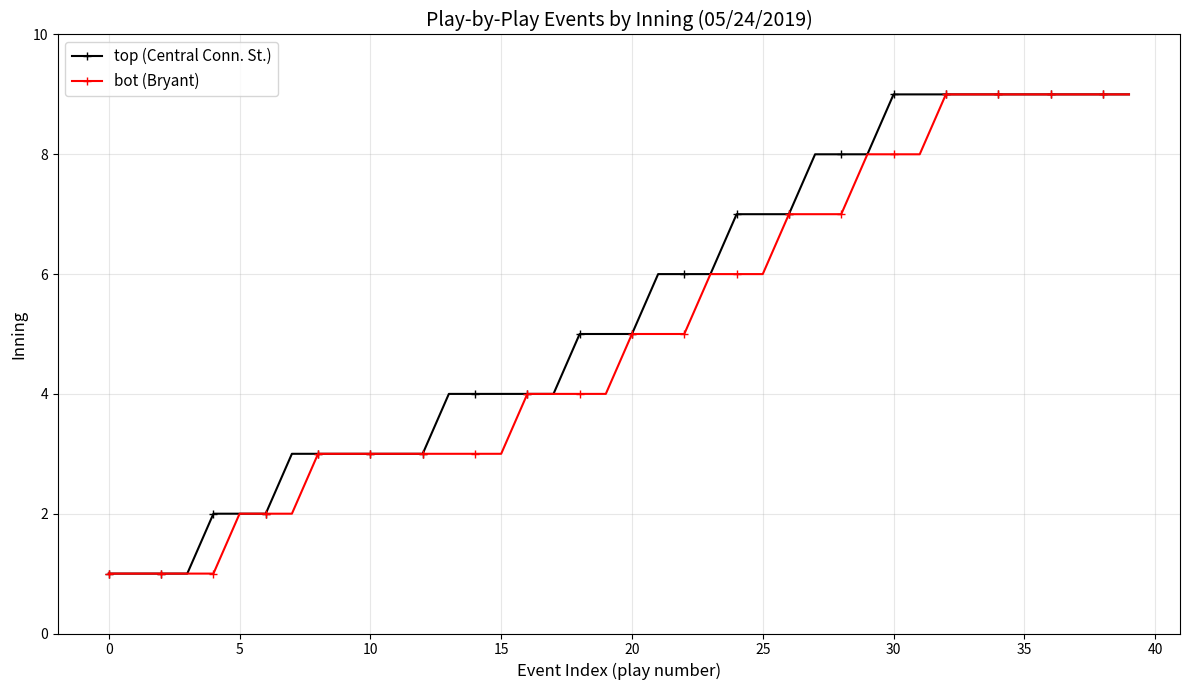

What is the highest value of the top (Central Conn. St.) series?

9